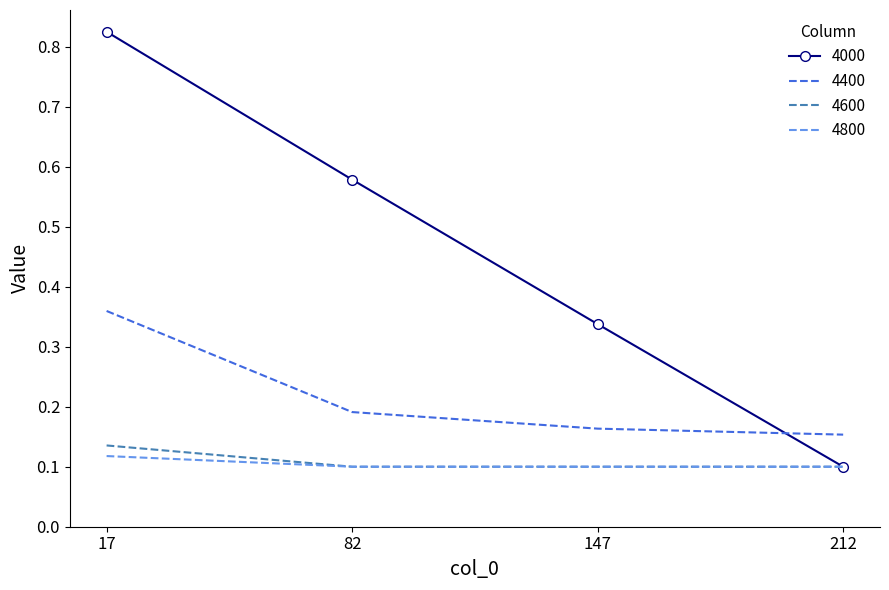

True or false: 4000 and 4400 cross at least once.

True